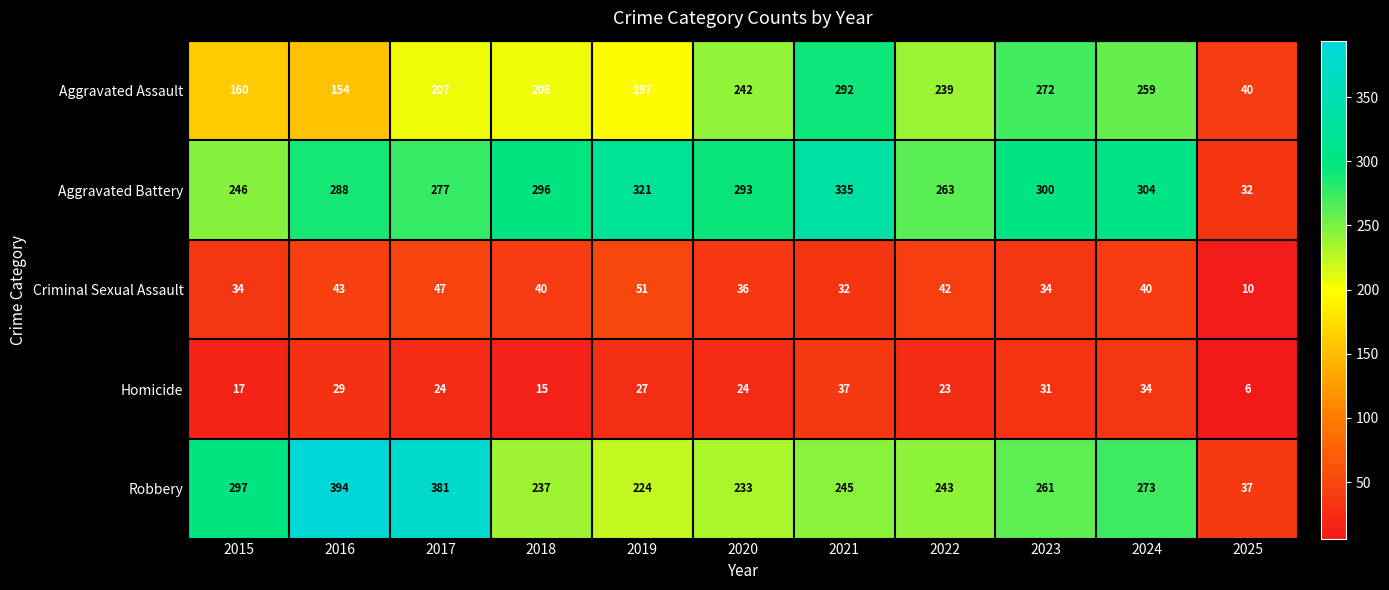

At which label does Aggravated Assault reach its minimum?

2025